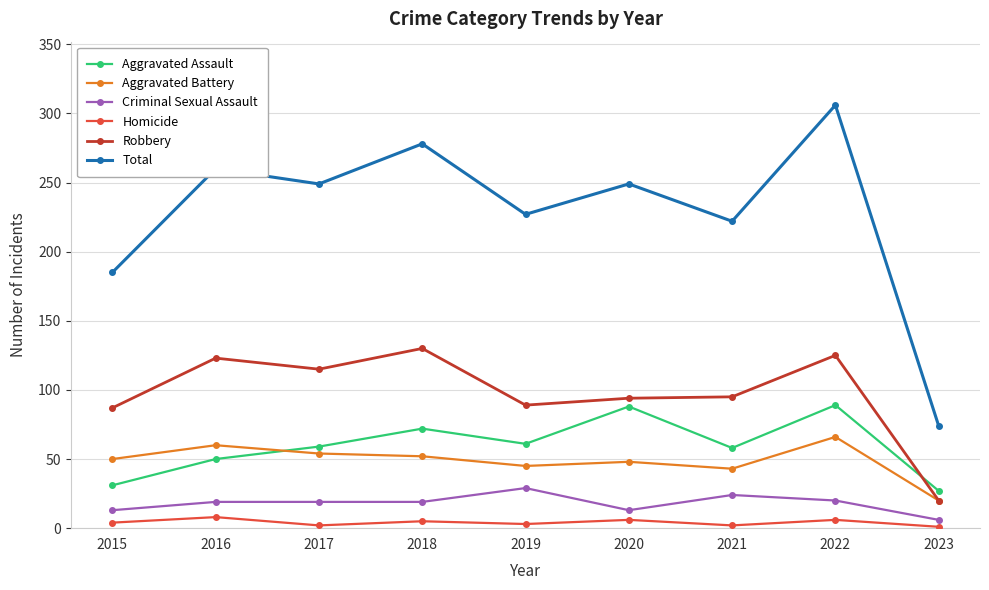

Which category has the lowest value in the Criminal Sexual Assault series?

2023